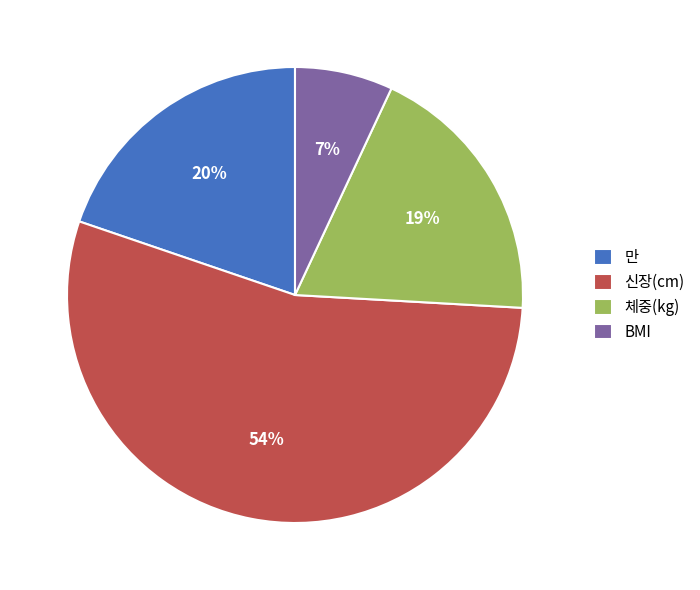

To the nearest percent, what is the combined percentage of 체중(kg) and 만?

39%